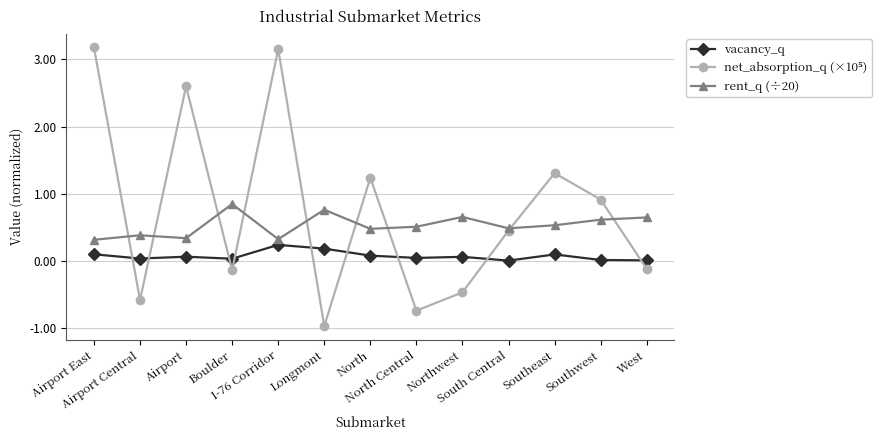

What is the smallest value displayed?

-1.0